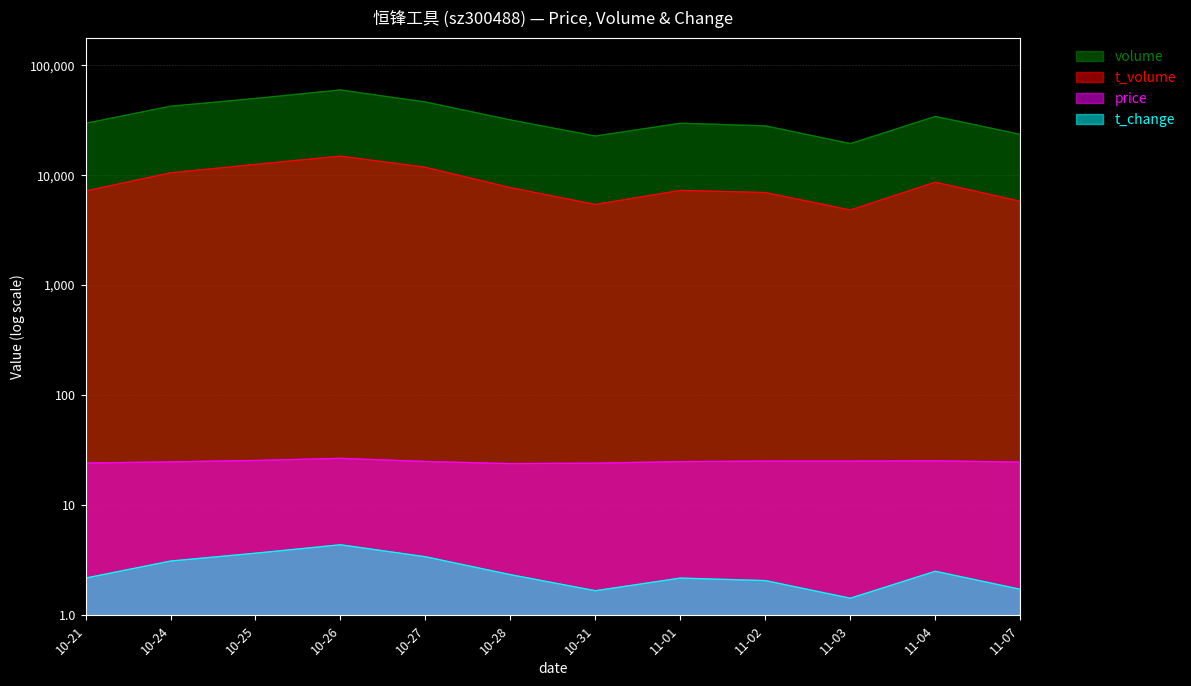

At which category does price reach its first local valley?

10-28